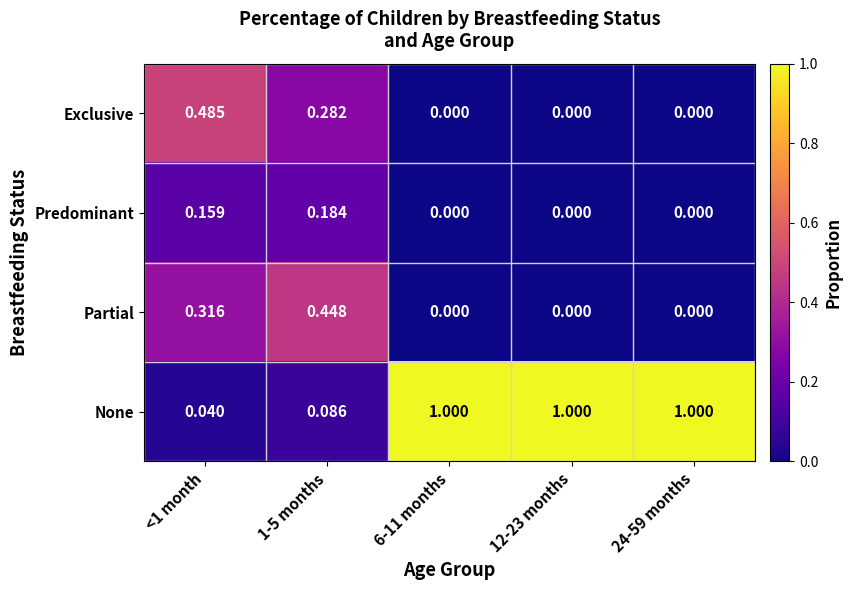

Which series has the largest total across all categories?

None